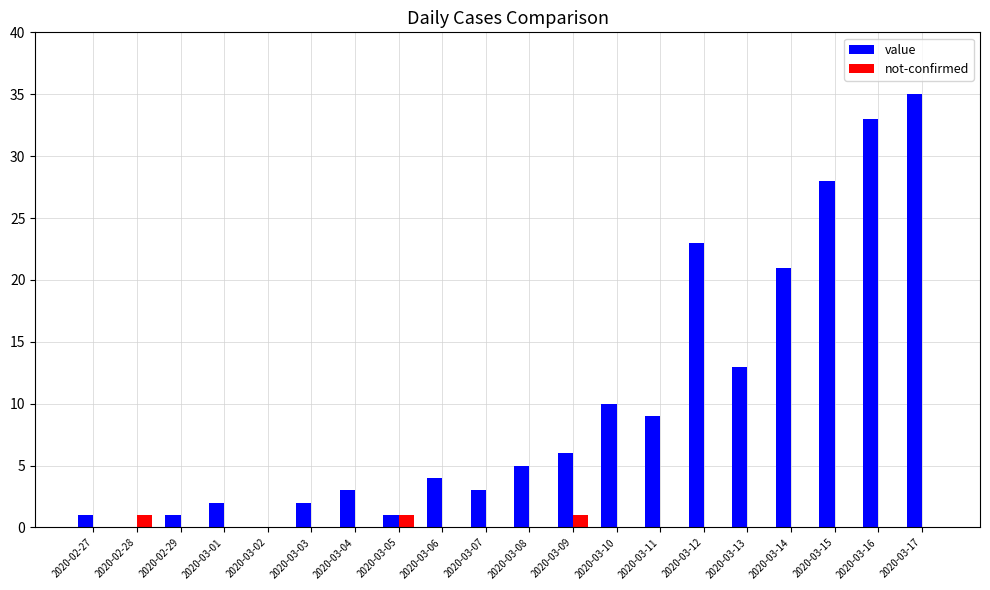

The value of not-confirmed at 2020-03-11 is 0. True or false?

True